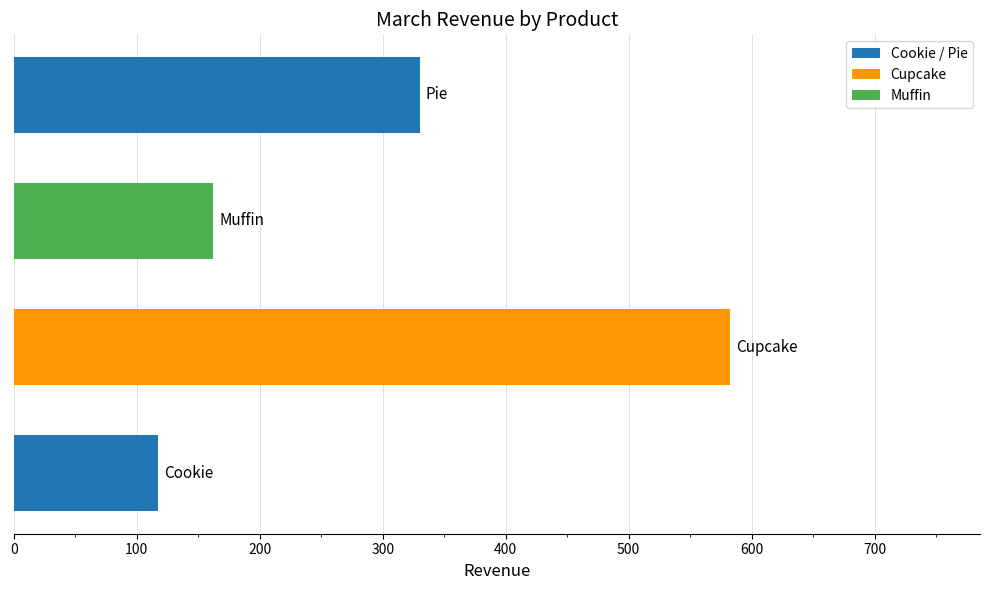

What is the sum of all values?

1191